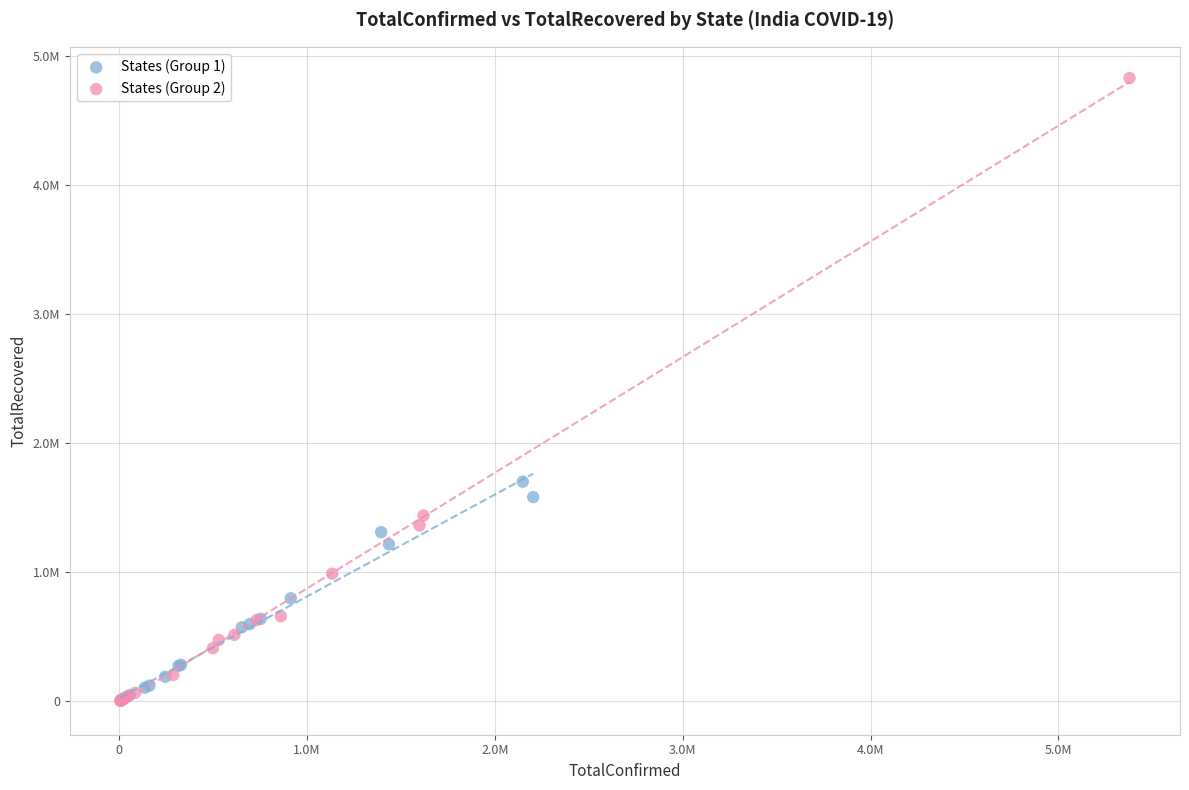

What are all the series names shown in the legend?

States (Group 1), States (Group 2)